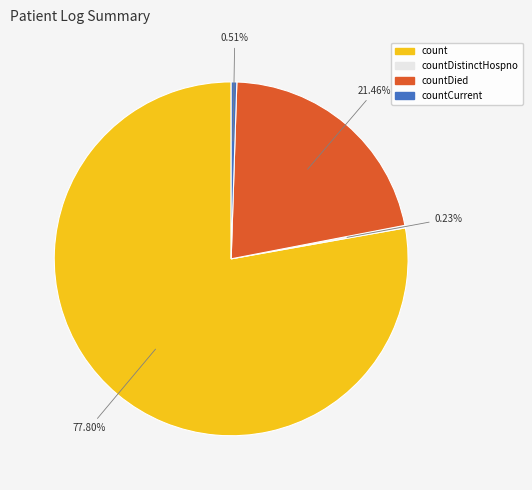

Is there a majority slice in this chart?

Yes